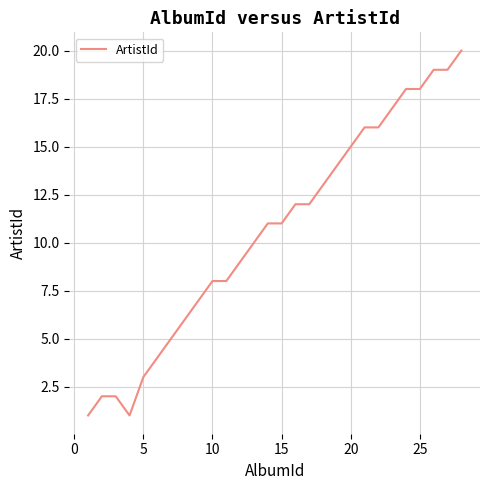

What is the difference between the maximum and minimum values?

19